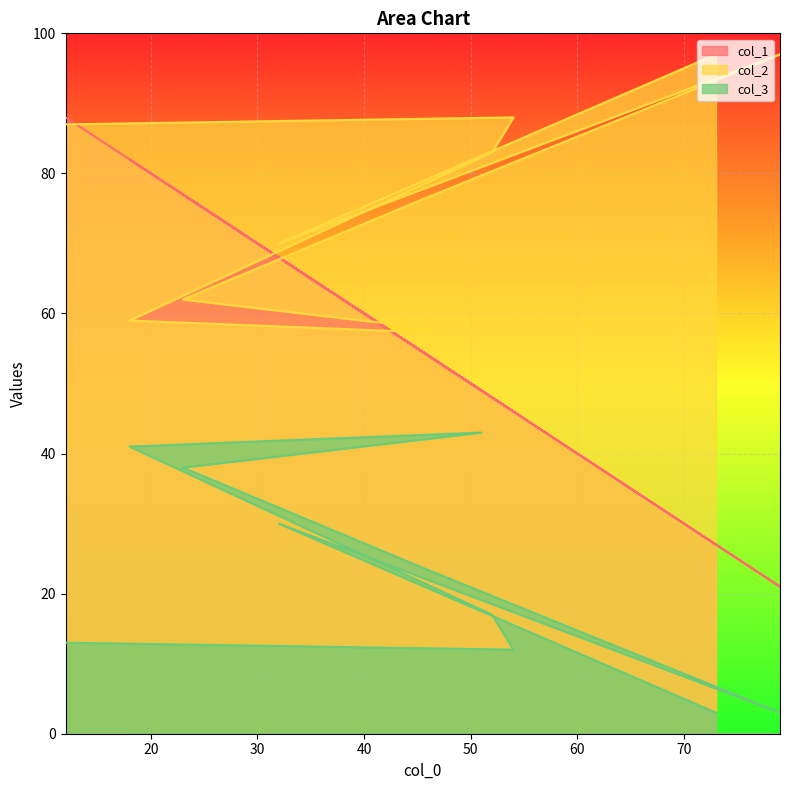

Read the col_3 value at 73.

3